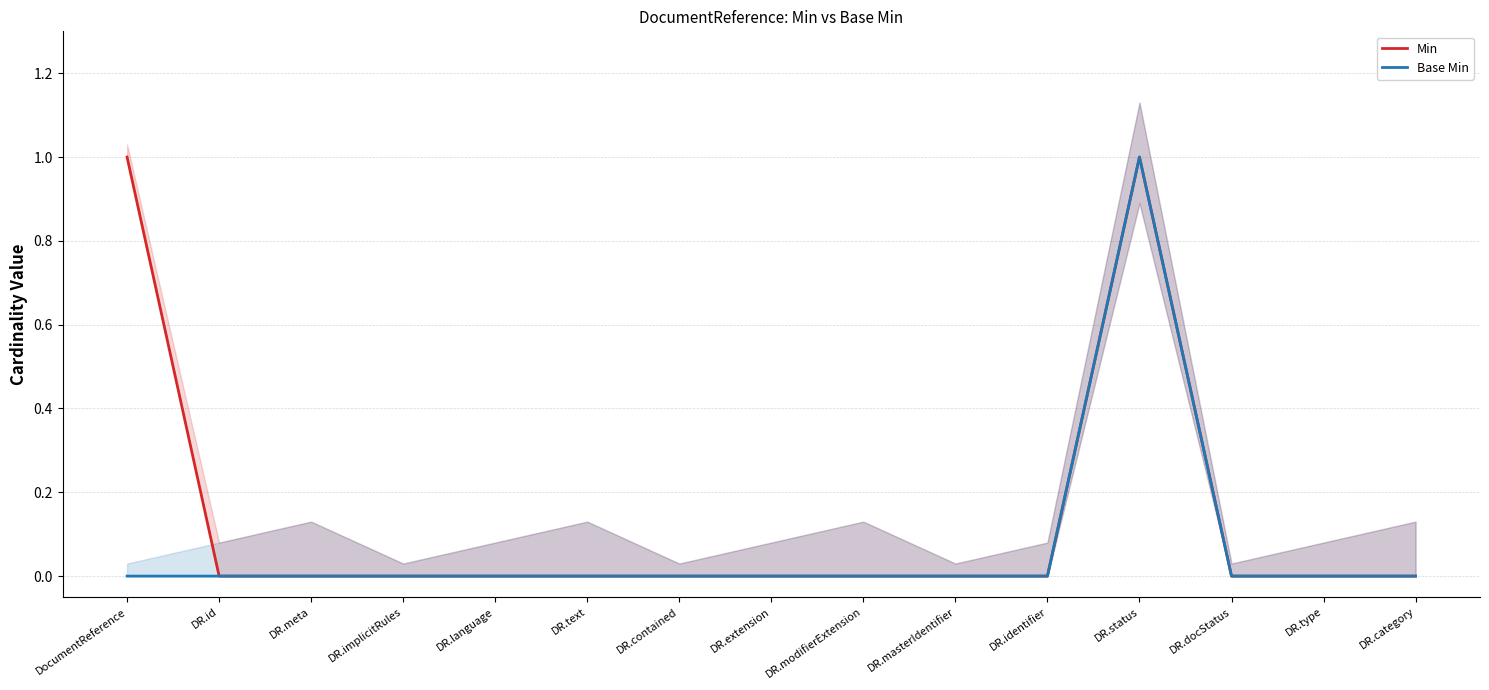

True or false: Min and Base Min cross at least once.

False